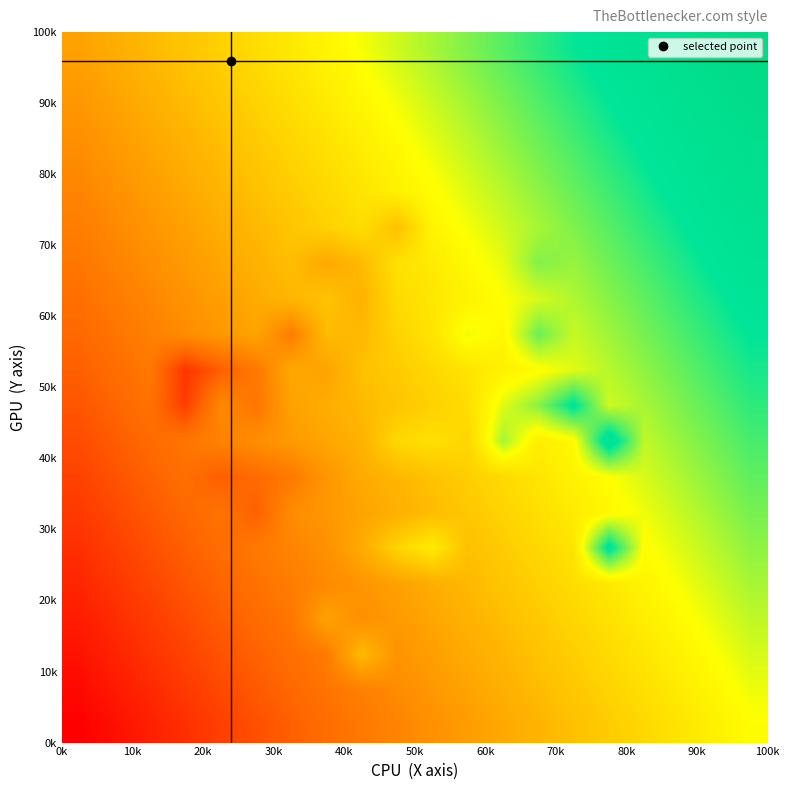

How many categories are shown in the chart?

20